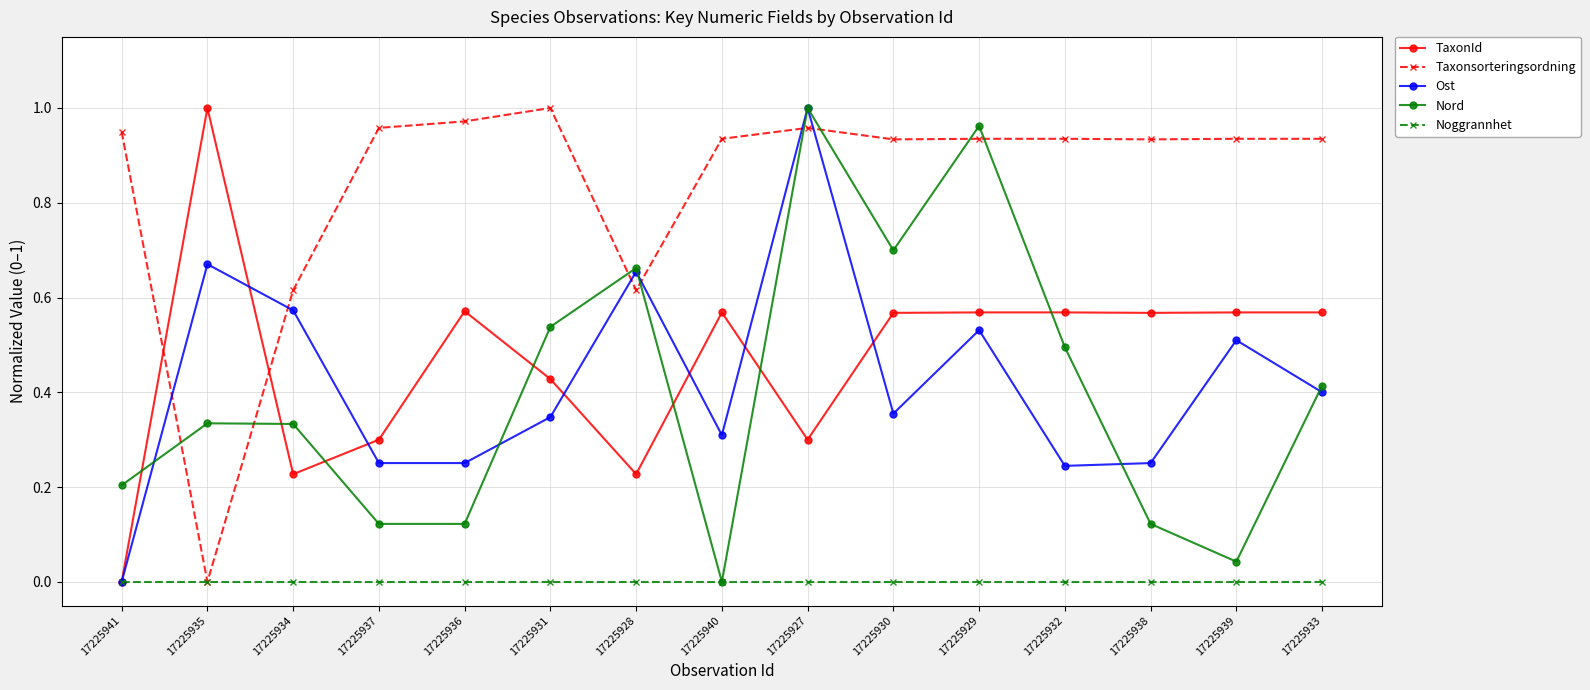

Where is the first local minimum for TaxonId?

17225934